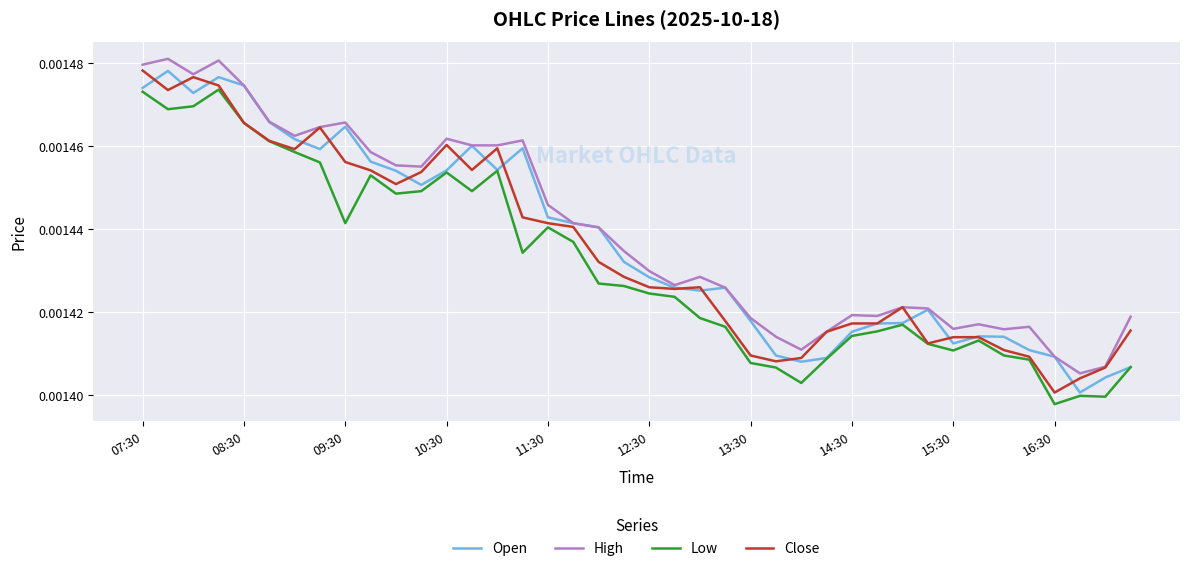

True or false: High and Low intersect in this chart.

False